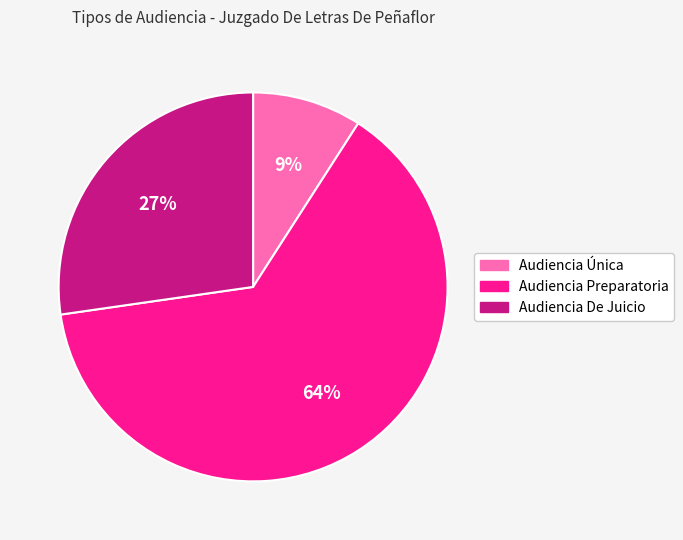

Is there any slice that represents more than half of the pie?

Yes